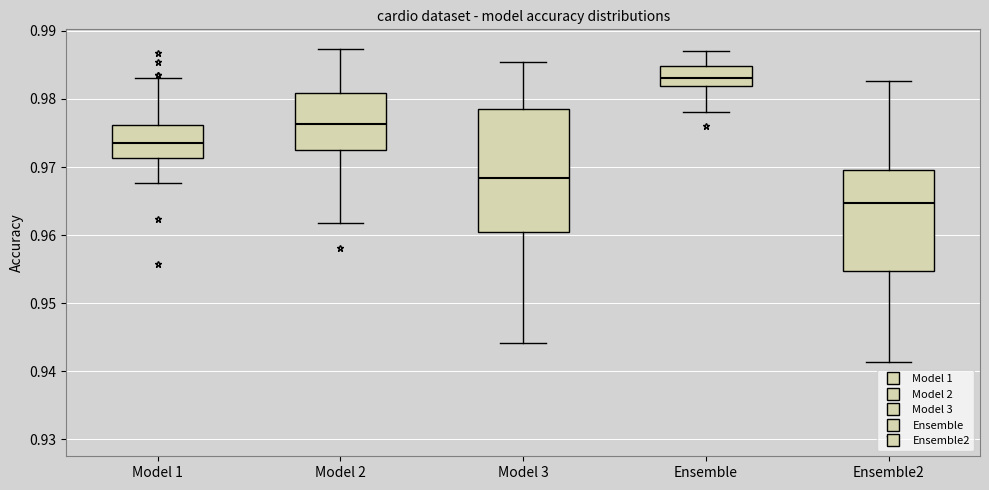

Where does the median line of the box for Model 1 sit on the y-axis? The values are not printed on the chart, so give them approximately, as read against the axis.

0.974